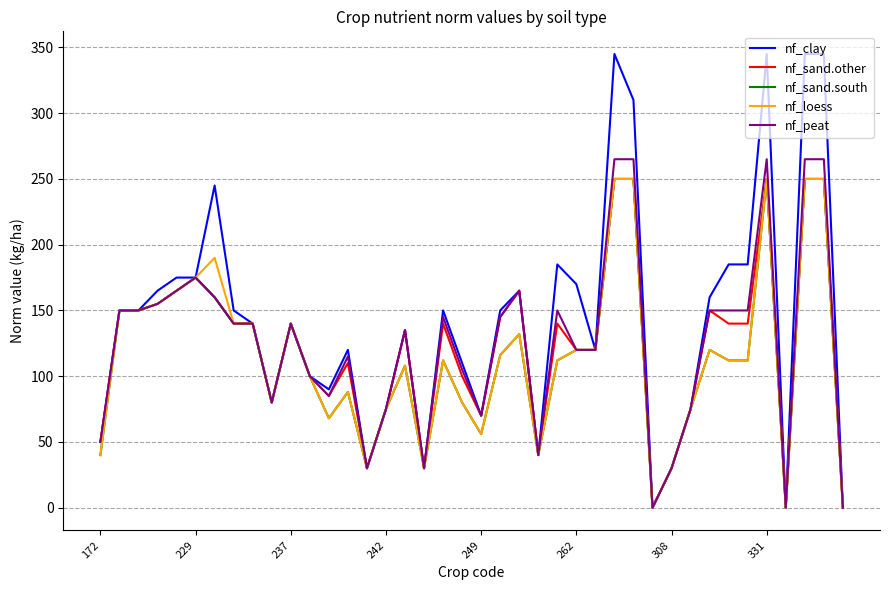

Which series has the largest total across all categories?

nf_clay